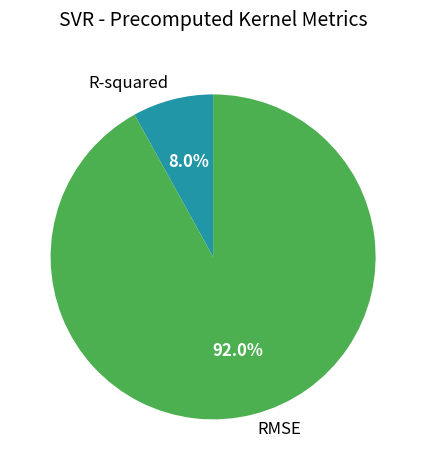

Which category has the biggest portion of the pie?

RMSE